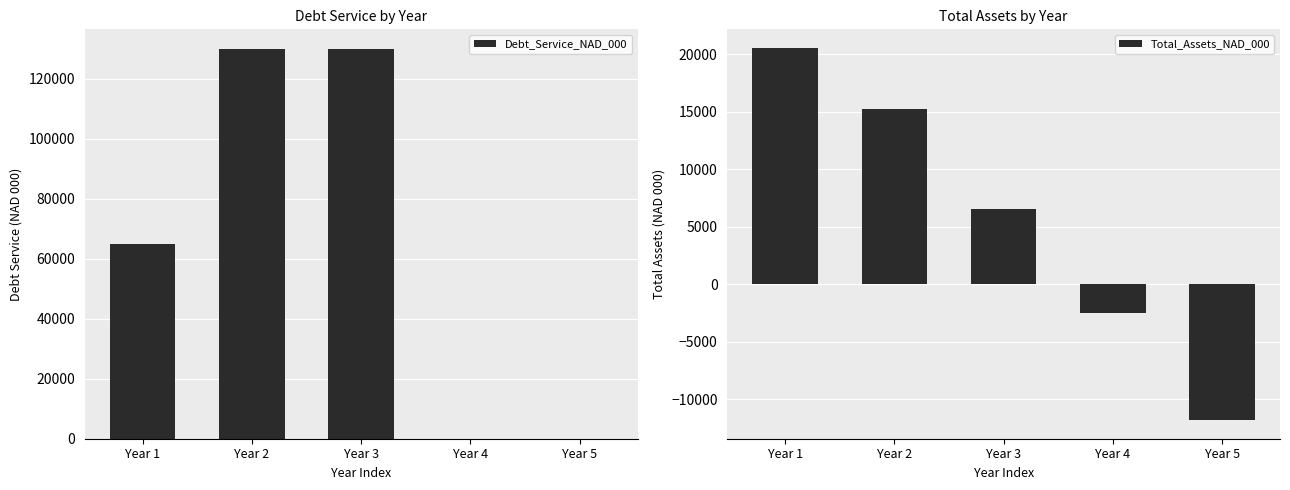

Where is Debt_Service_NAD_000 nearest to the value 65000?

Year 1